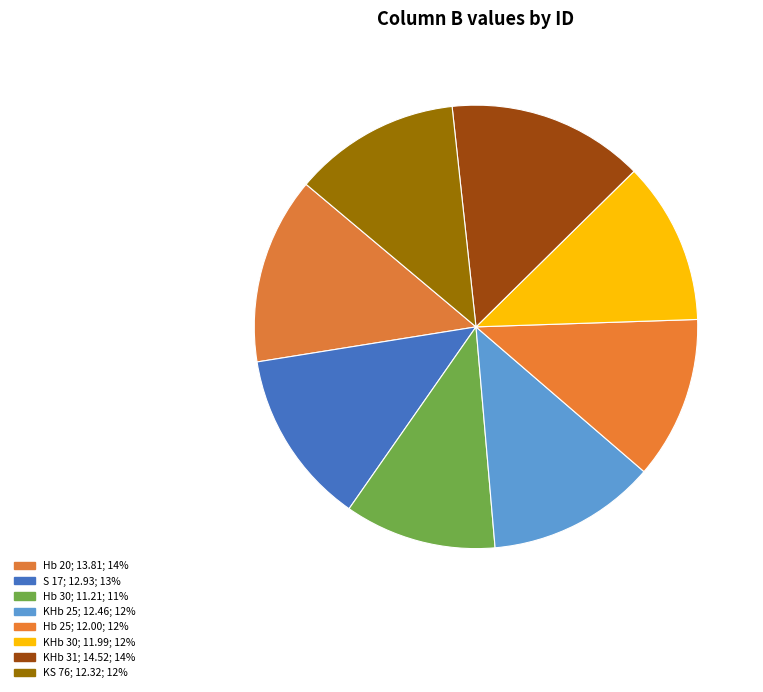

The KHb 30 slice represents 12% of the pie. True or false?

True